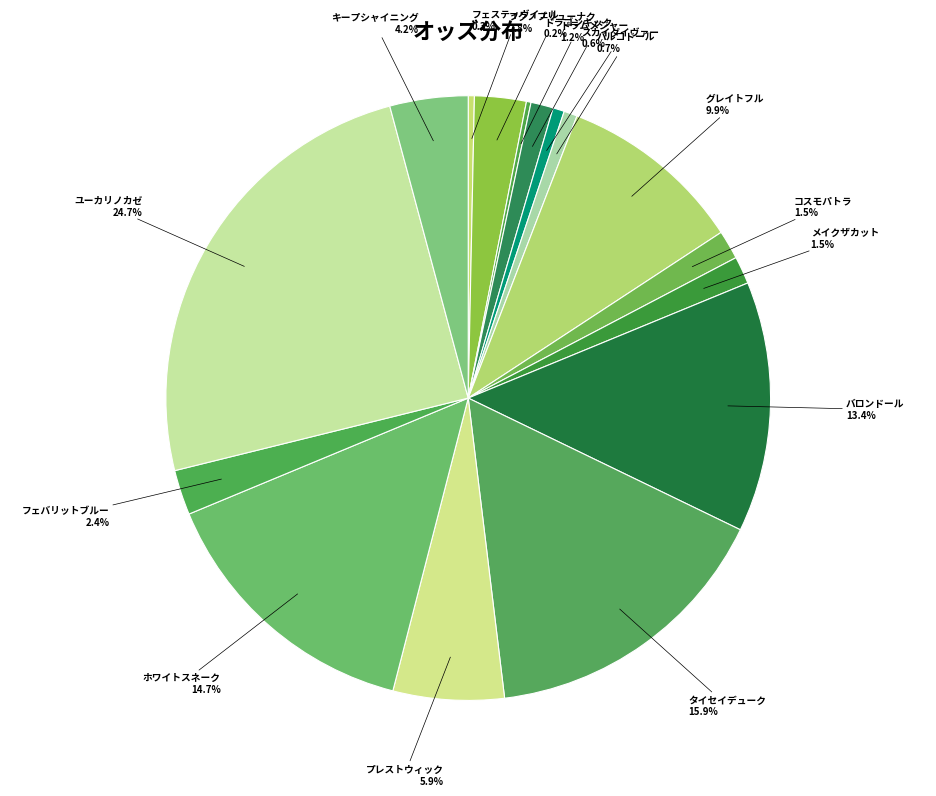

Does ユーカリノカゼ represent more than half of the total?

No